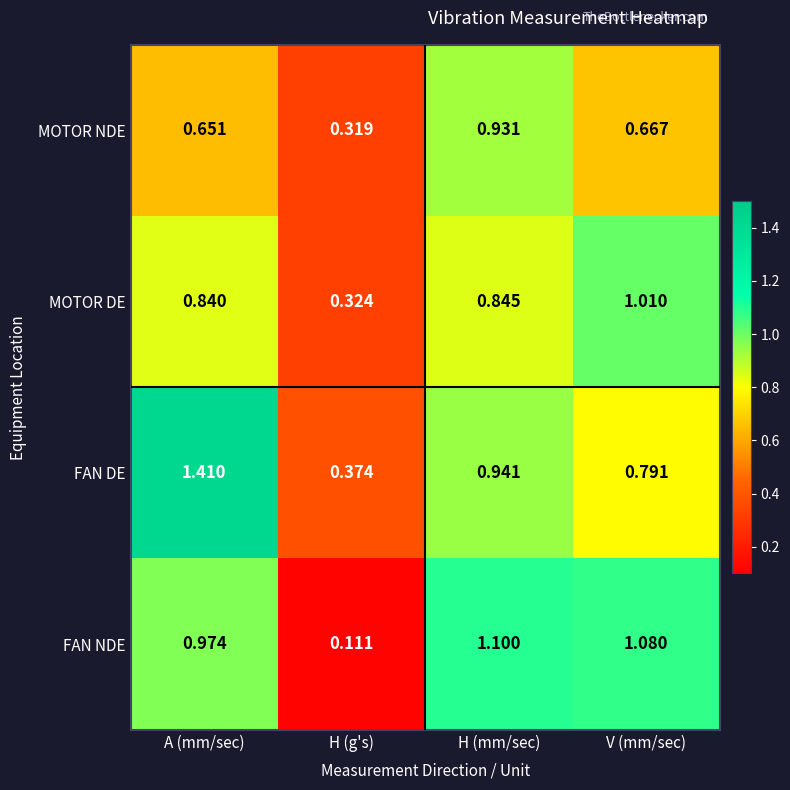

At which category is the sum across all series the highest?

A (mm/sec)